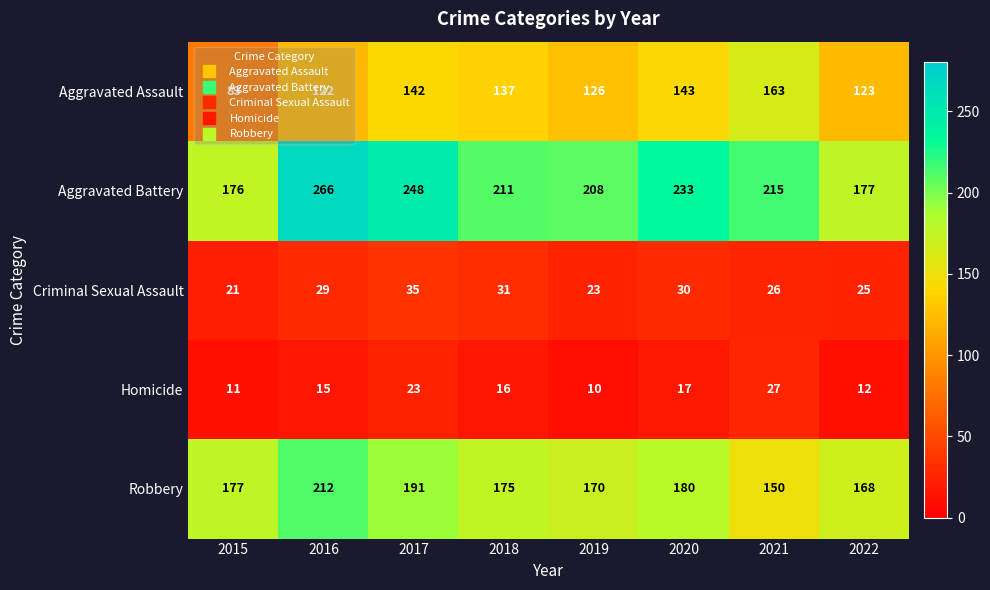

What is the difference between the maximum and minimum values in the Aggravated Battery series?

90